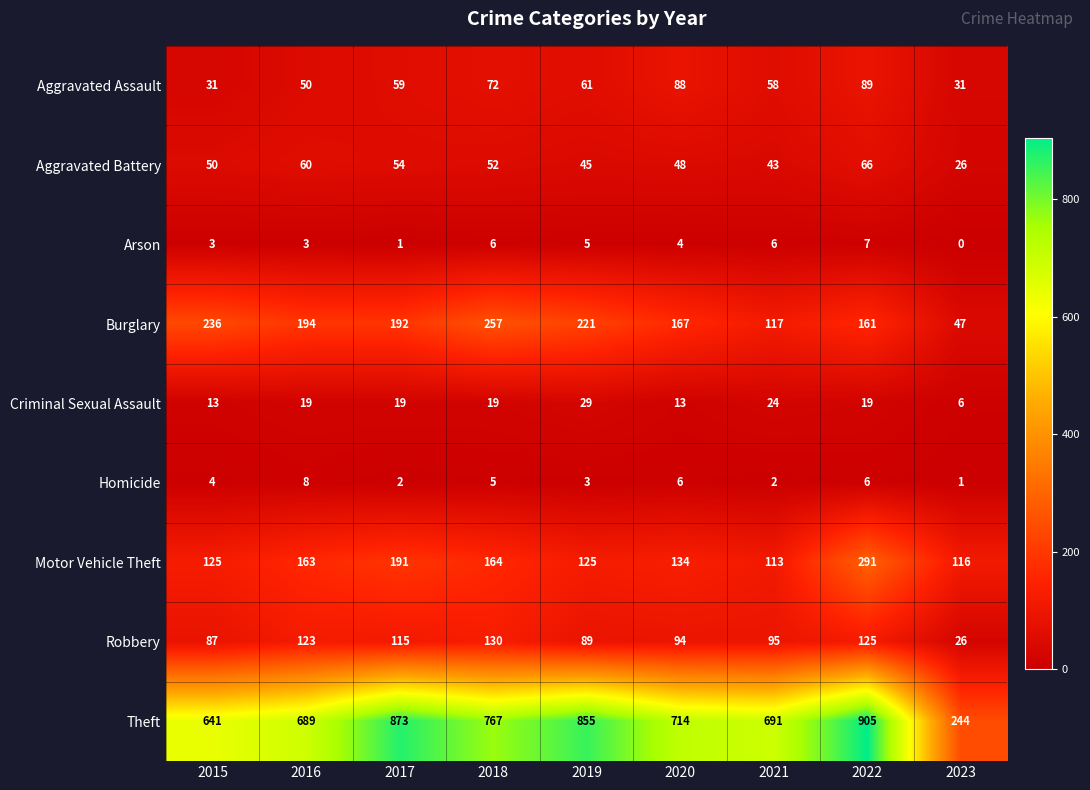

Which series changed the most between 2016 and 2018?

Theft